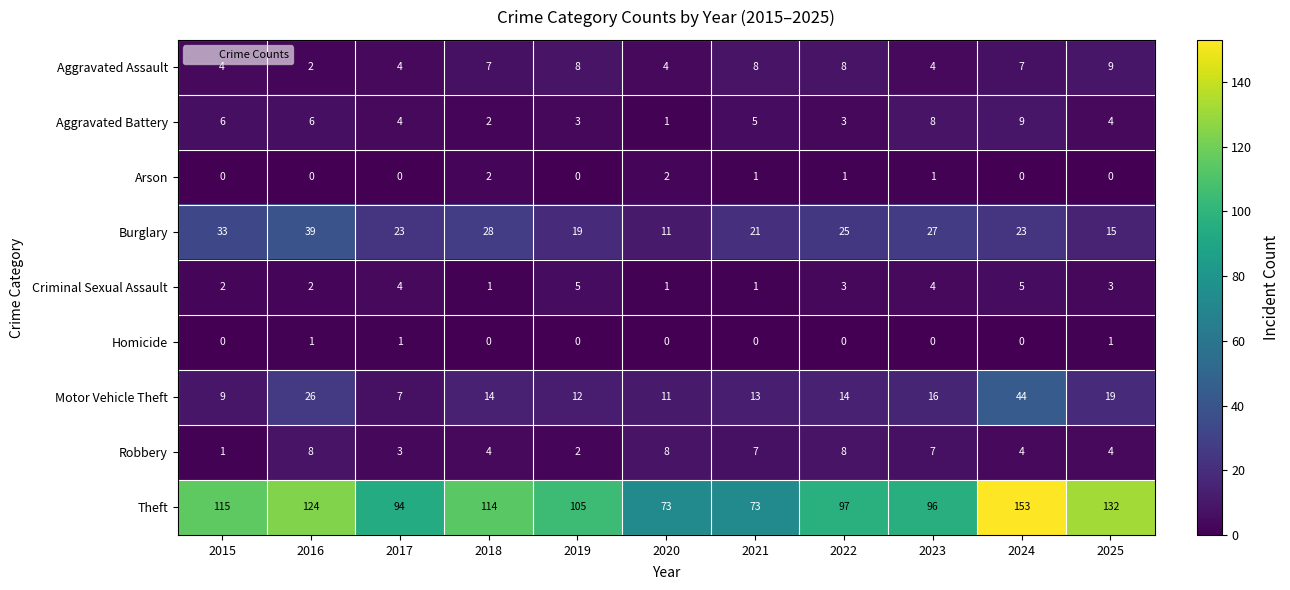

Which series has the largest range (max minus min)?

Theft